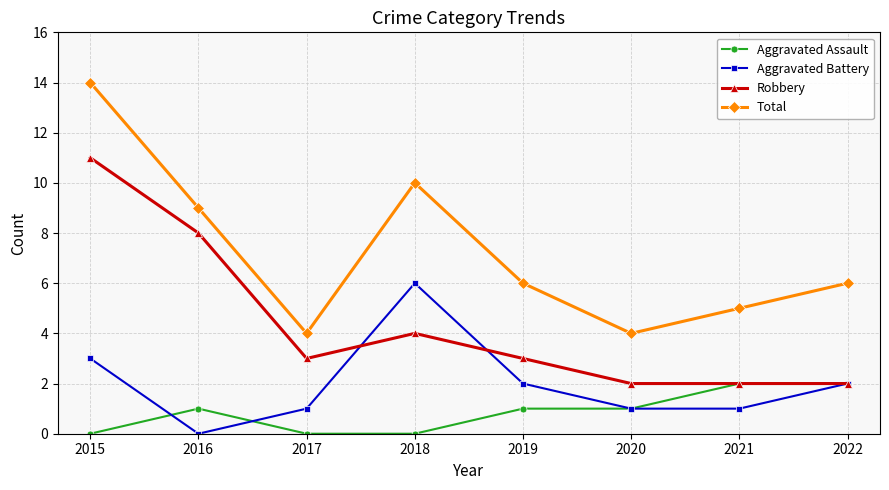

Between 2016 and 2021, which series saw the biggest shift?

Robbery